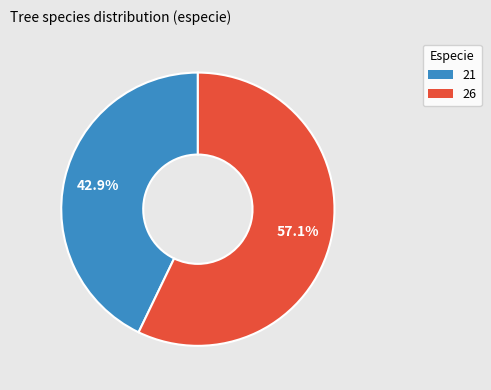

Between 26 and 21, which is larger?

26